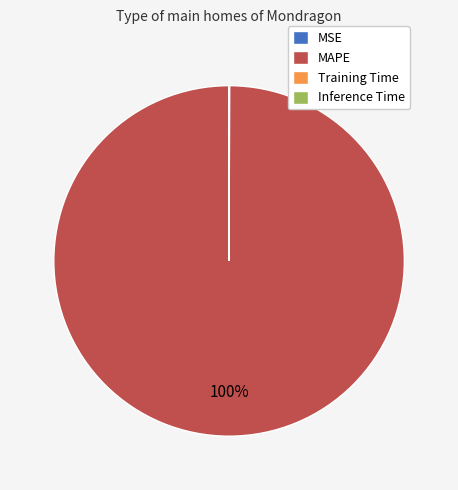

Is it true that MAPE is 100% of the pie?

True